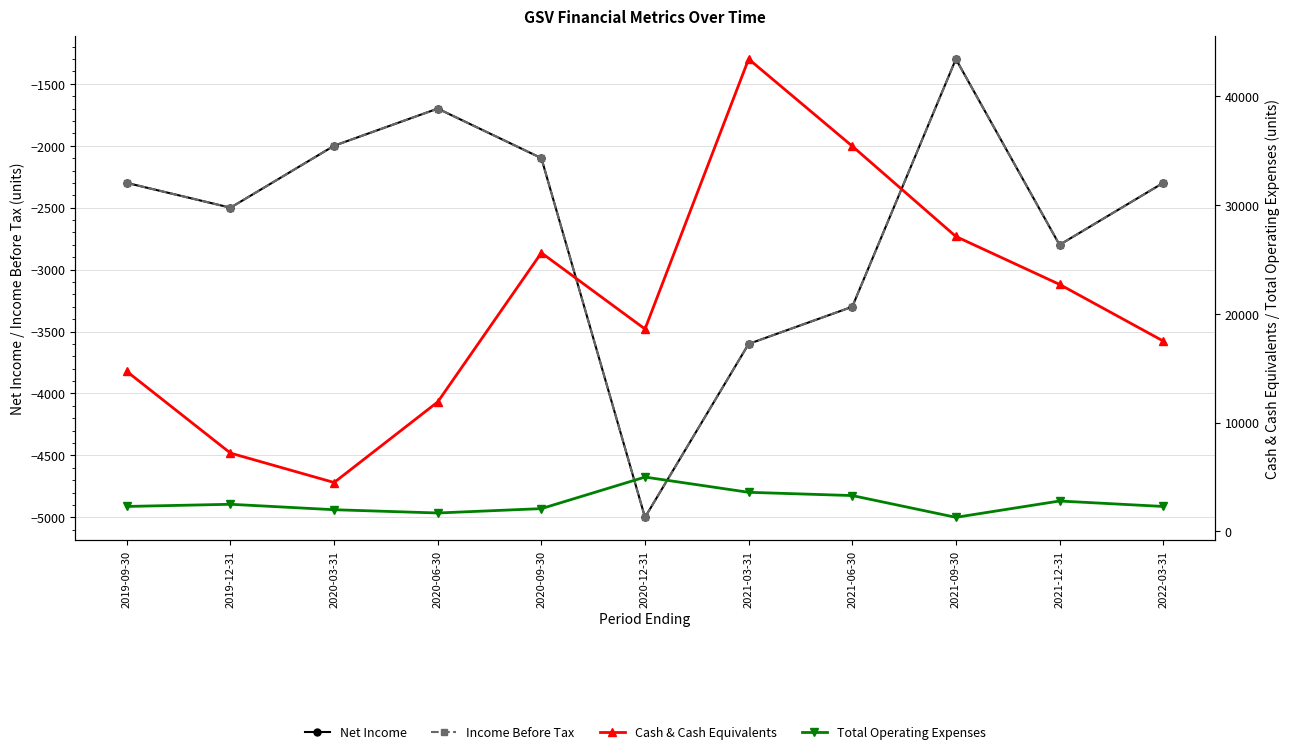

Where does the Income Before Tax series first go above -2300?

2020-03-31